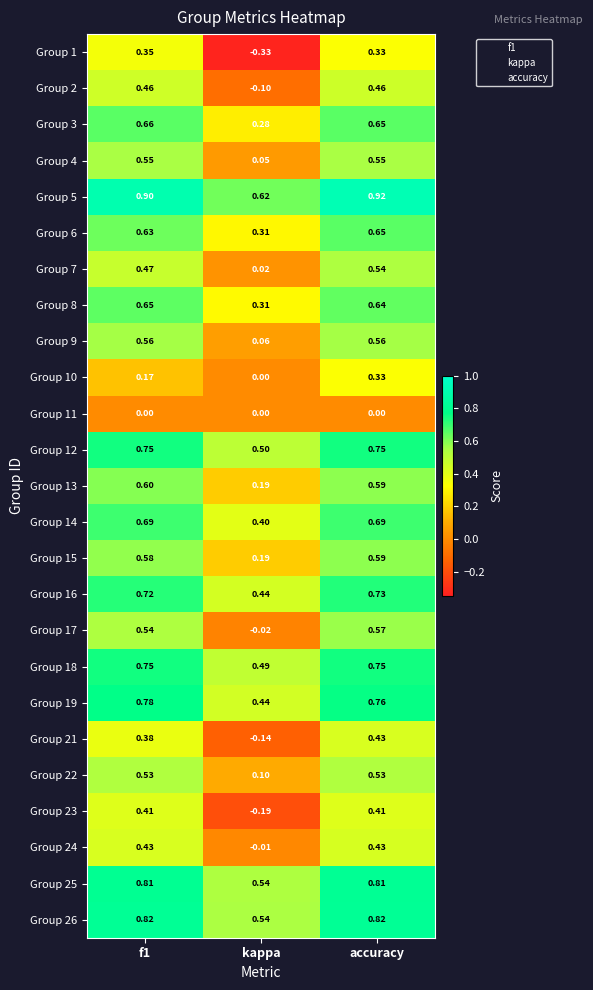

What is the maximum value shown in the chart?

0.9